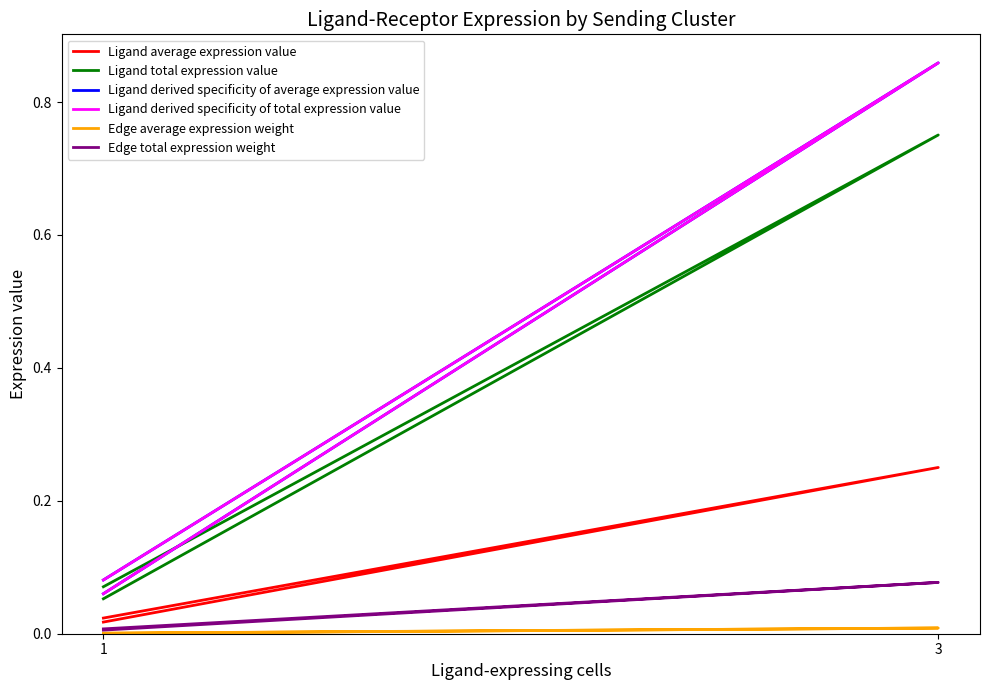

Which has a higher value, 1 or 3?

3